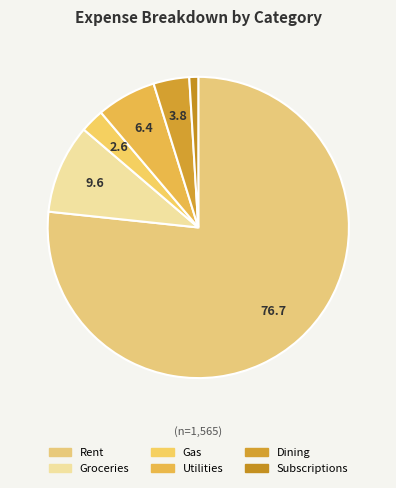

How many segments does this pie chart have?

6